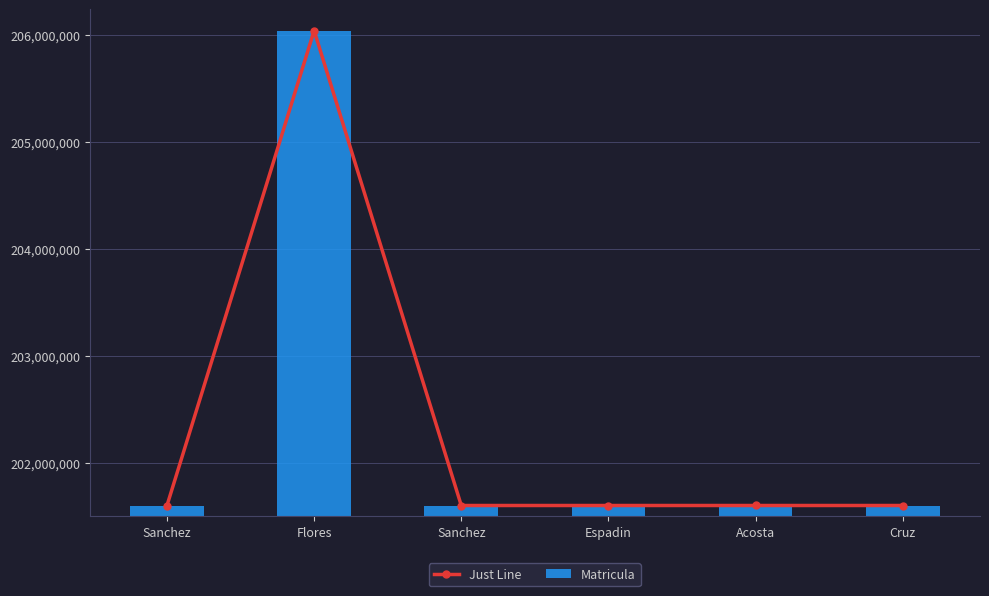

Count the number of data series in this chart.

2